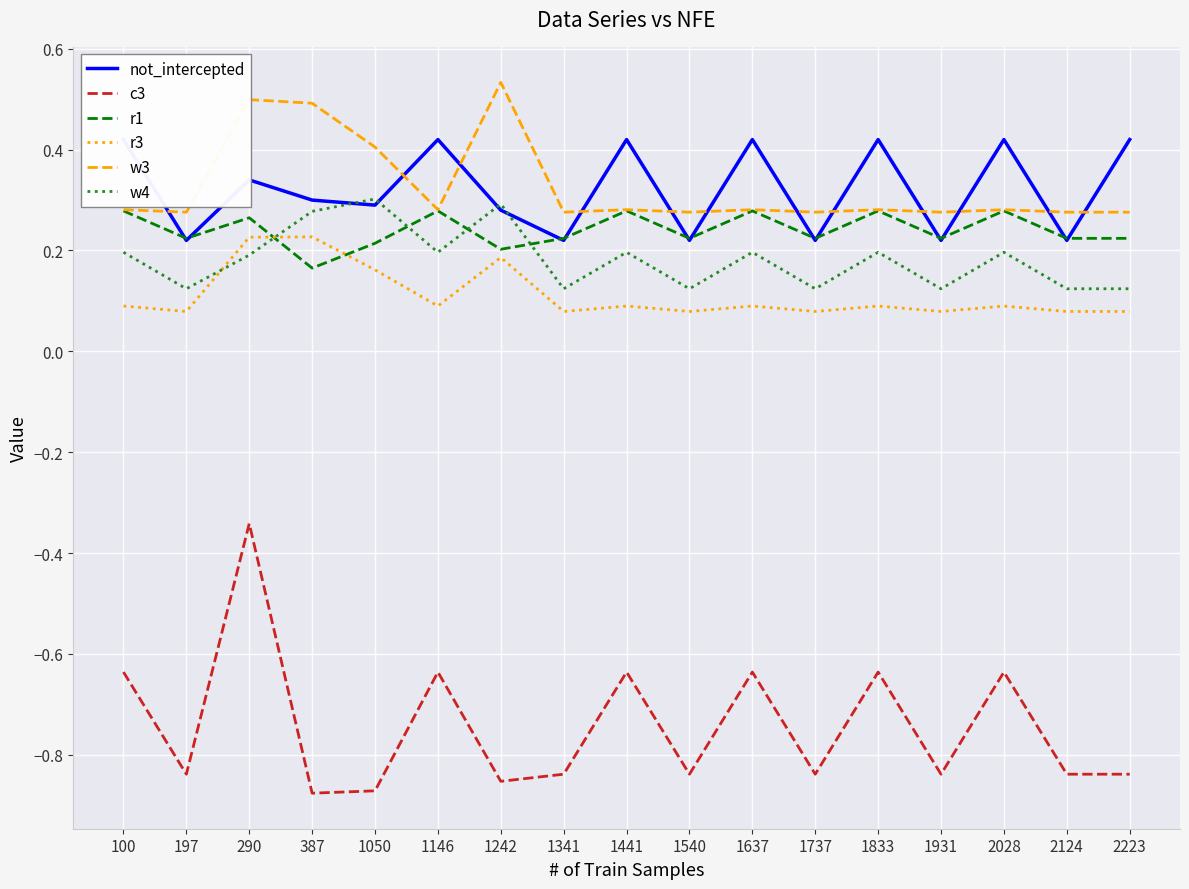

The c3 series shows -0.9 at 1242. True or false?

True